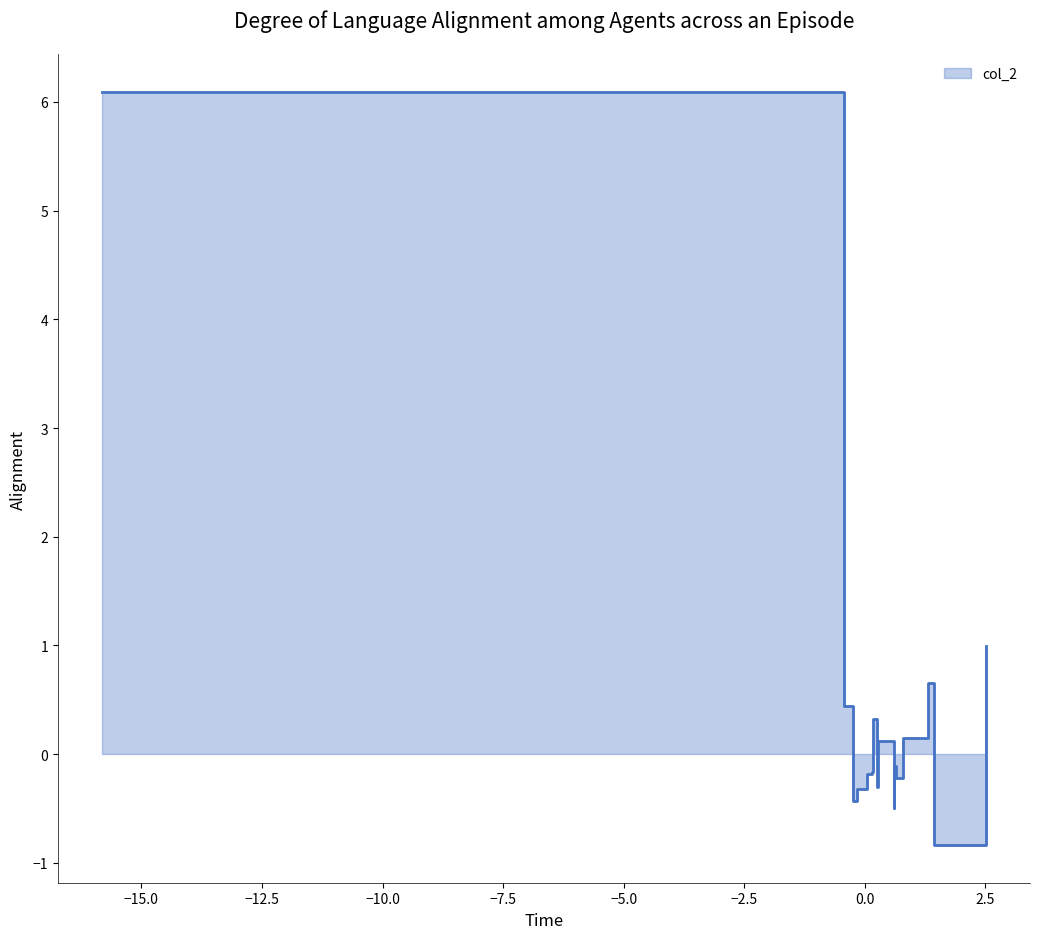

Where is the first local minimum?

3